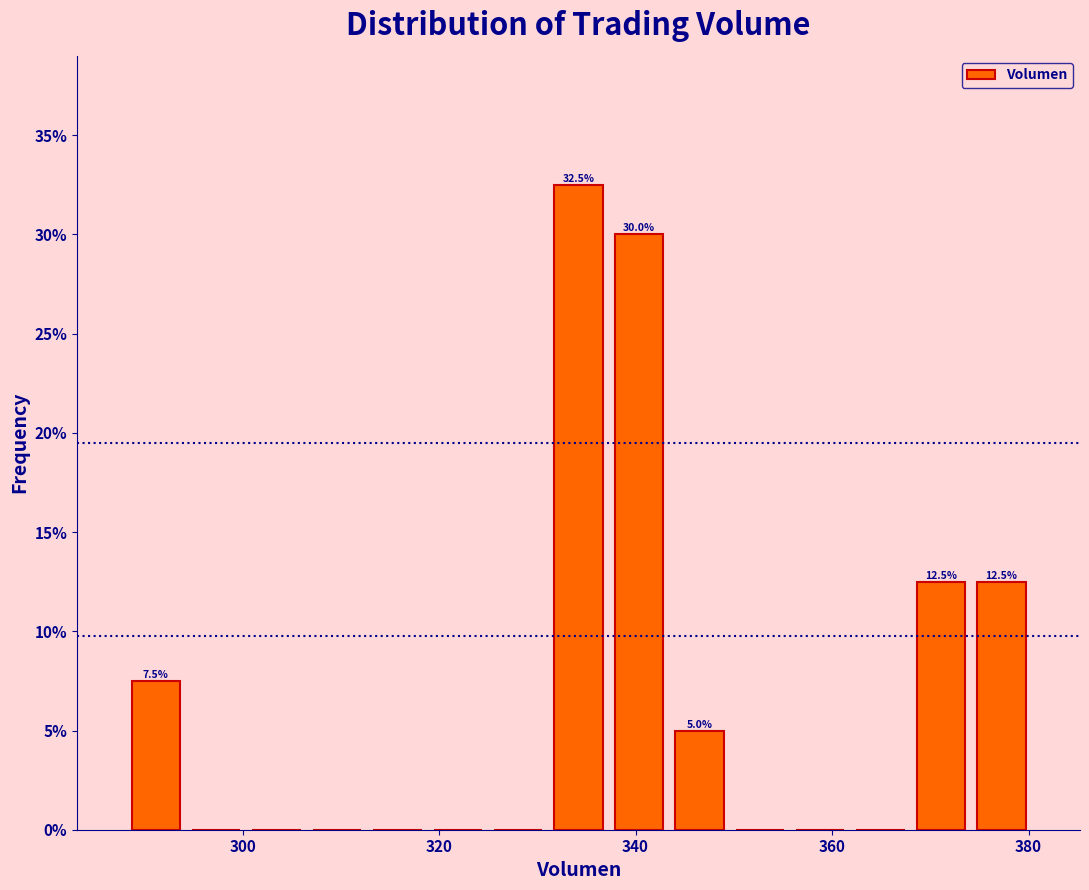

Around what value on the x-axis is the tallest bar? Give the approximate position of its centre, as read against the axis.

334